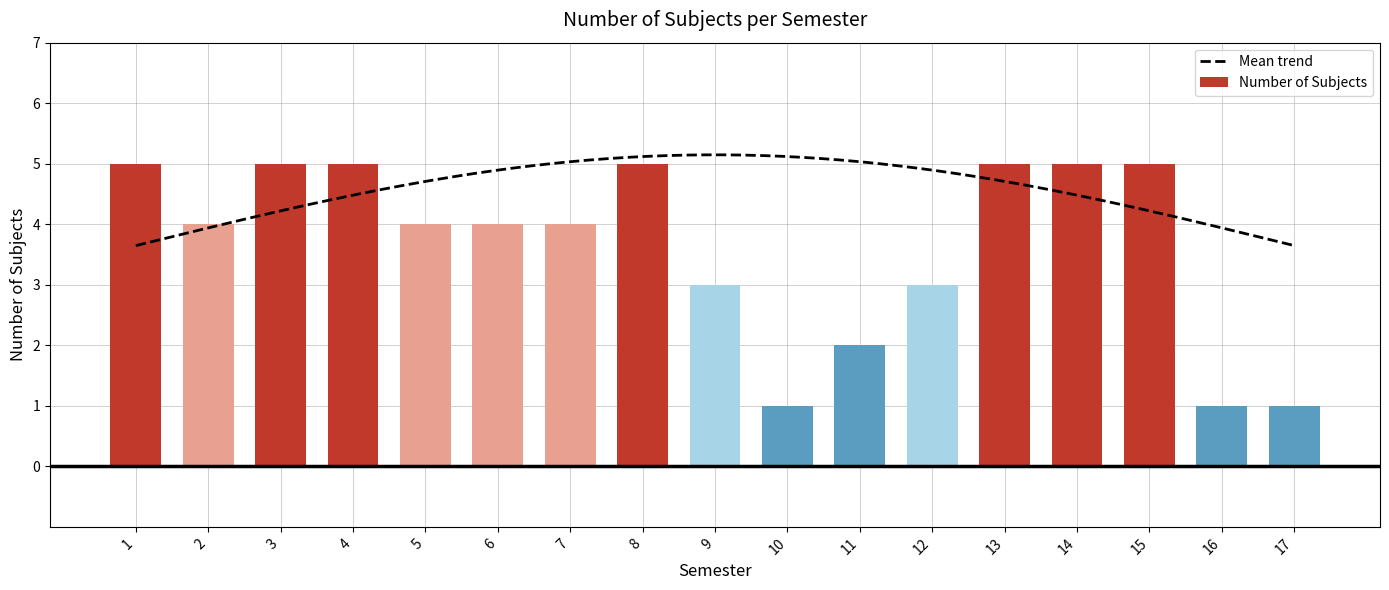

Reading right to left, extract all data points from this chart.

1	1	5	5	5	3	2	1	3	5	4	4	4	5	5	4	5